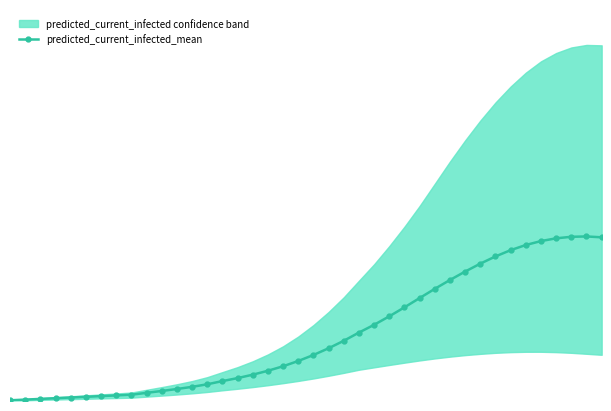

What is the greatest value displayed?

27984